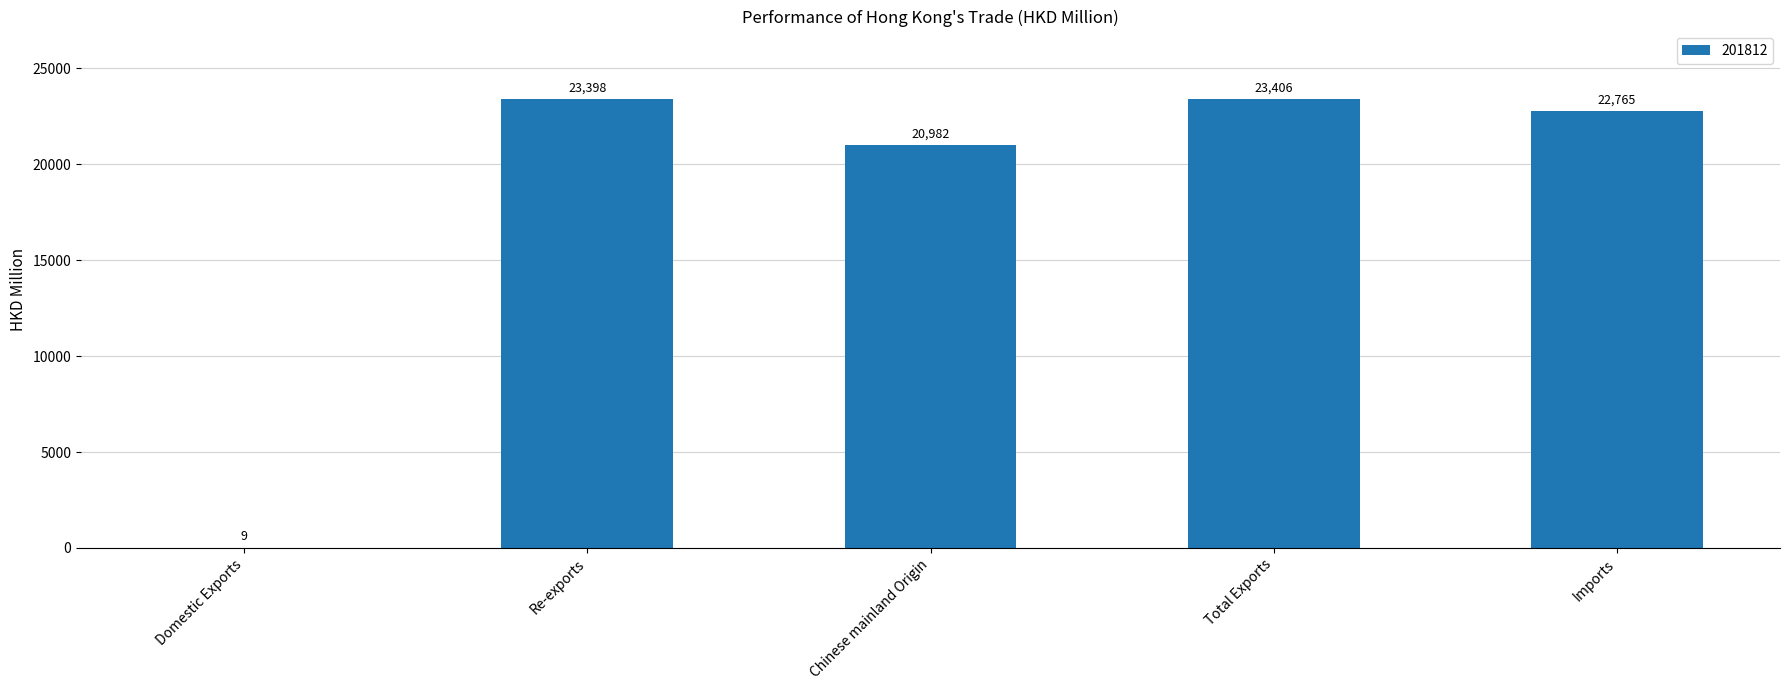

How many values exceed 22765?

3